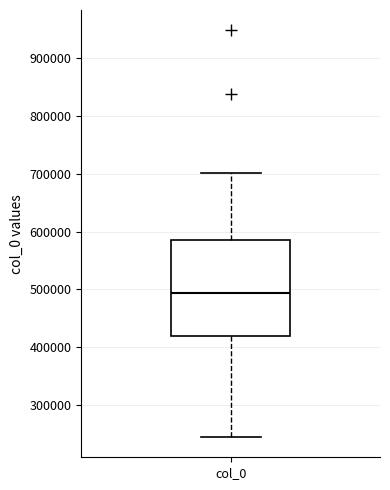

Transcribe this box plot: give where the median line is, the range the box spans, and where the two whiskers end, as read against the y-axis. The values are not printed on the chart, so give them approximately, as read against the axis.

median 490000, box 420000 to 590000, whiskers 240000 to 700000